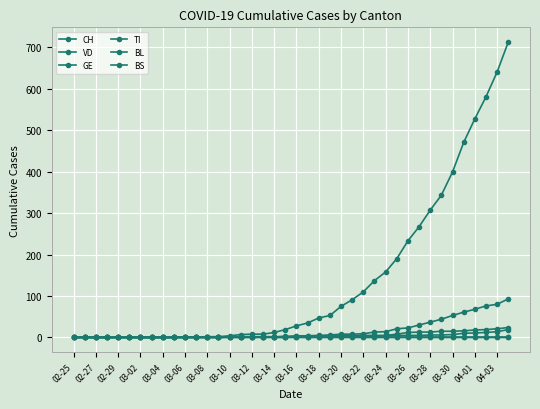

True or false: GE has more than 0 interior local peaks.

False